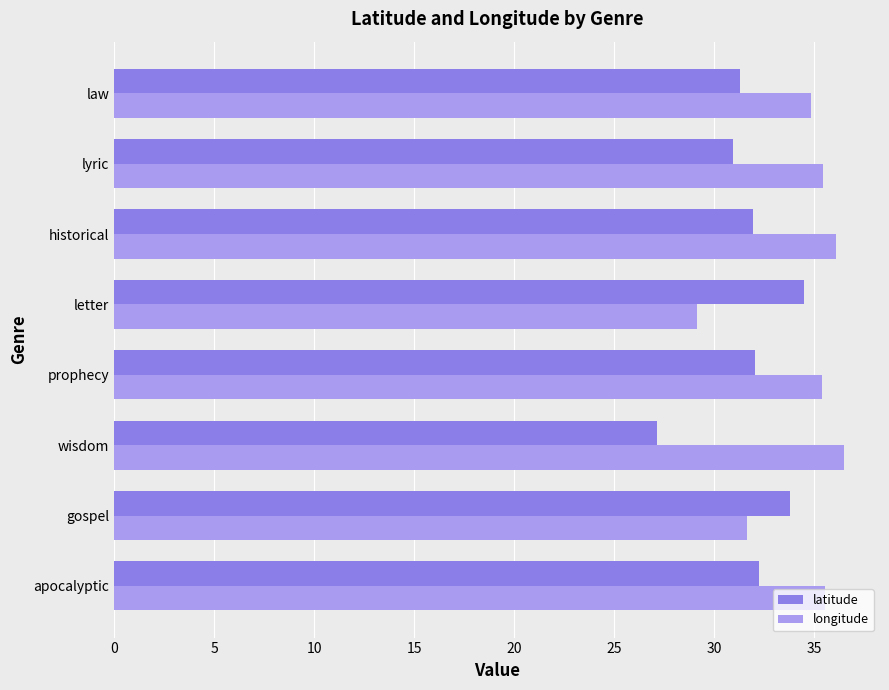

Is the value of latitude at apocalyptic greater than the value of longitude at letter?

Yes